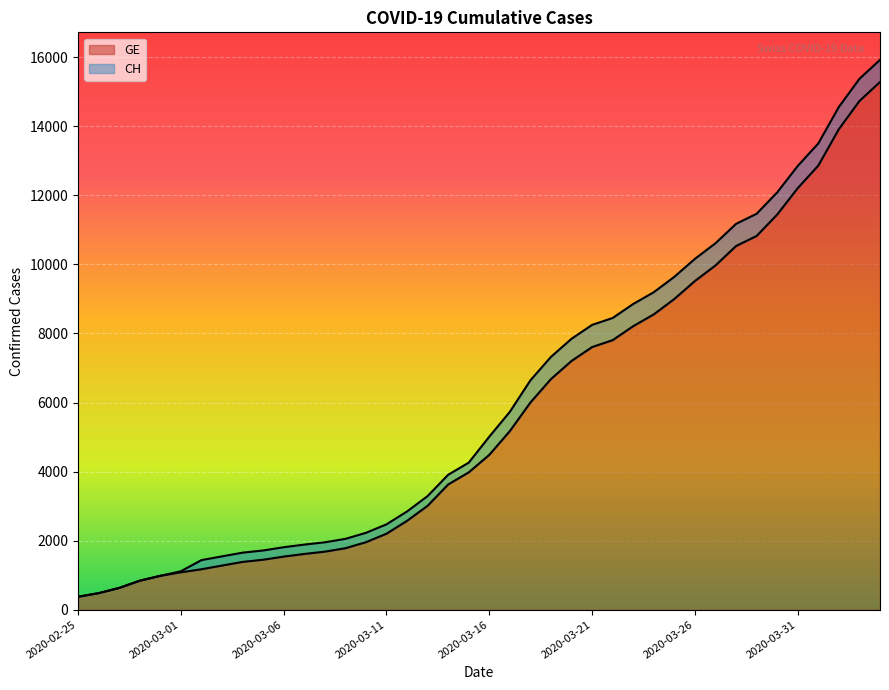

Reading left to right, transcribe all the data shown in this chart.

CH: 375	479	630	840	981	1113	1436	1544	1652	1715	1809	1885	1952	2051	2226	2472	2845	3291	3908	4259	5012	5731	6644	7323	7847	8249	8449	8855	9196	9642	10162	10613	11175	11467	12086	12852	13505	14561	15375	15926
GE: 375	479	630	840	981	1083	1171	1278	1384	1447	1538	1614	1681	1780	1955	2201	2574	3010	3627	3978	4485	5174	6002	6681	7205	7607	7807	8213	8554	9000	9520	9971	10533	10825	11444	12210	12863	13919	14733	15284